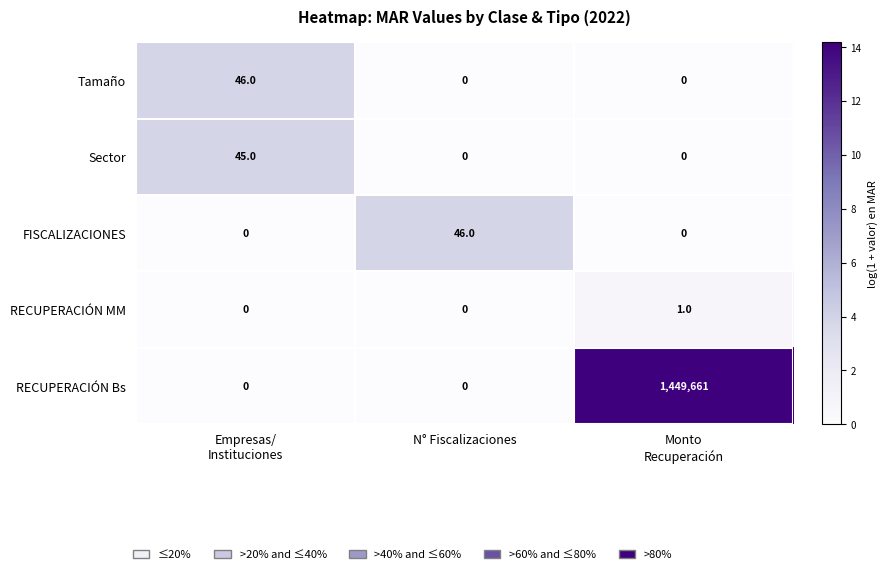

What is the greatest value displayed?

1449661